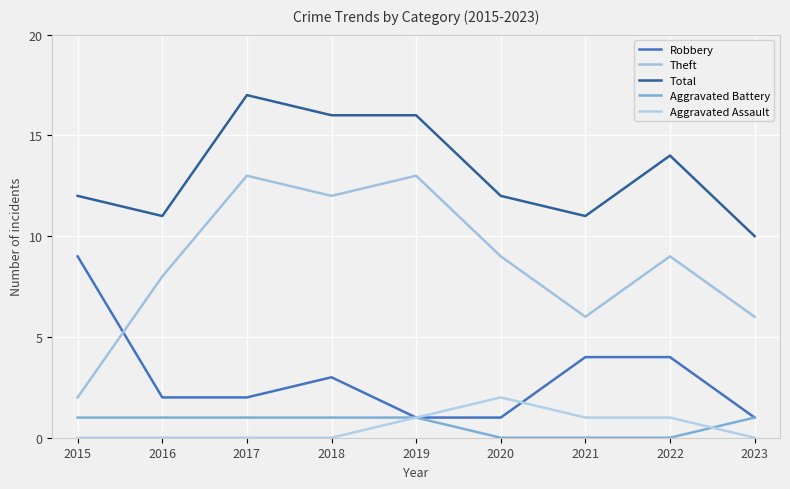

At which category does Total reach its first local peak?

2017